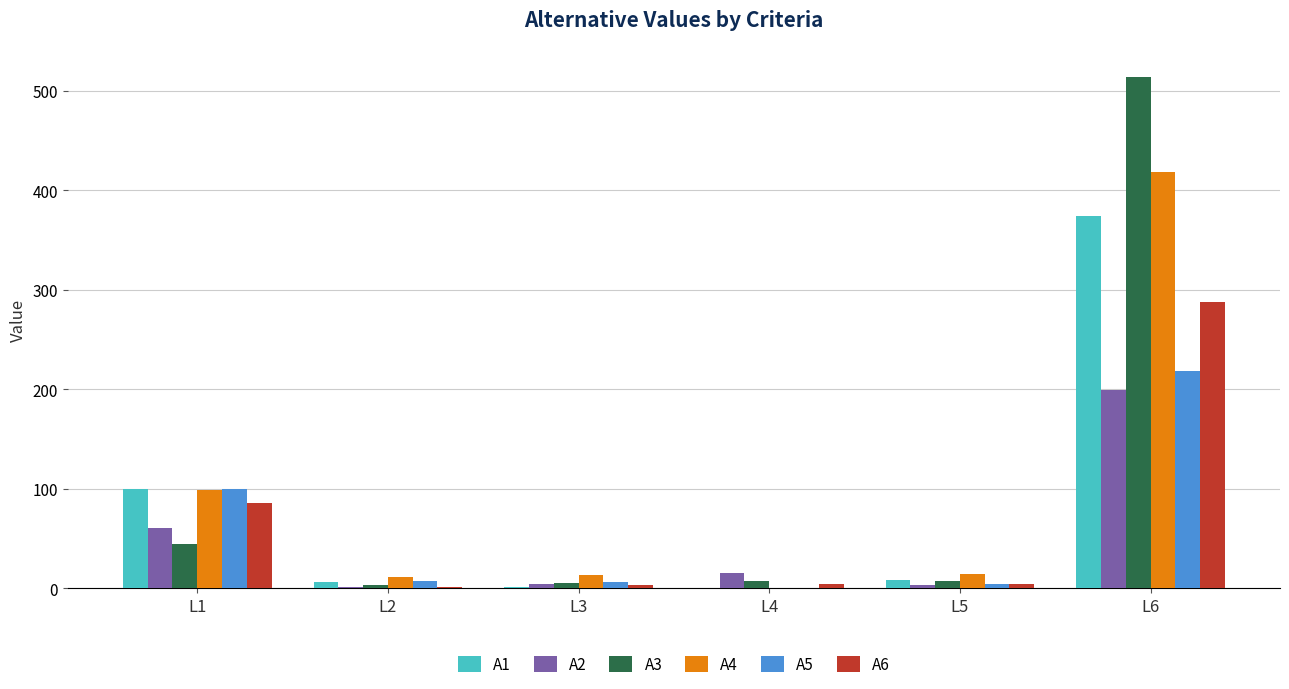

What is the maximum value shown in the chart?

514.0